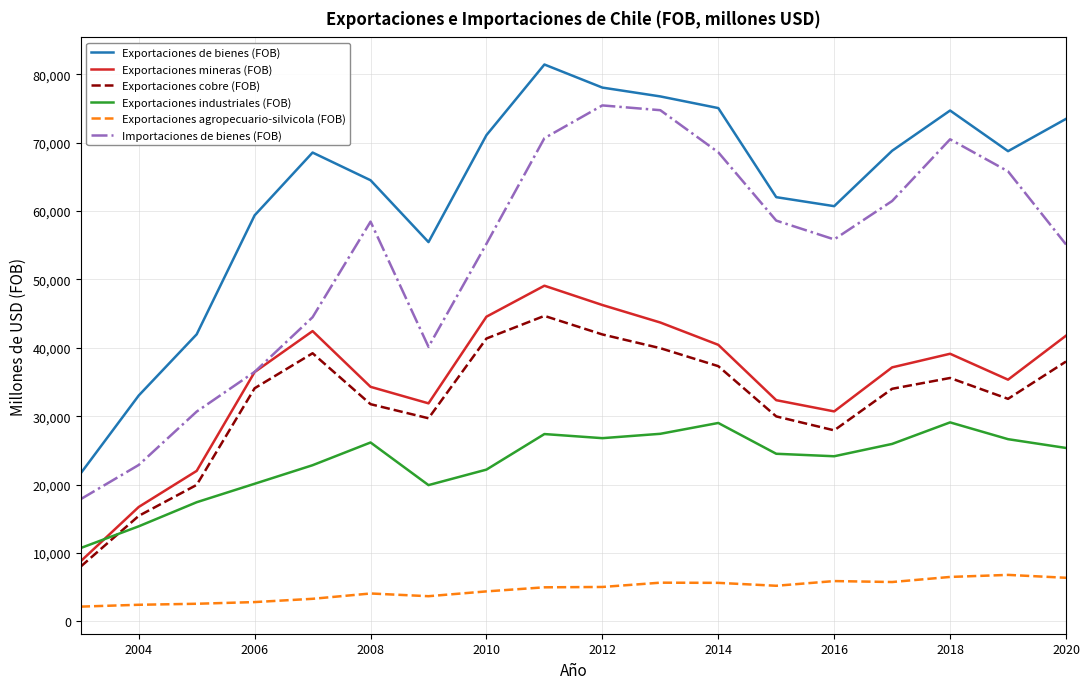

True or false: Exportaciones mineras (FOB) and Exportaciones cobre (FOB) cross at least once.

False